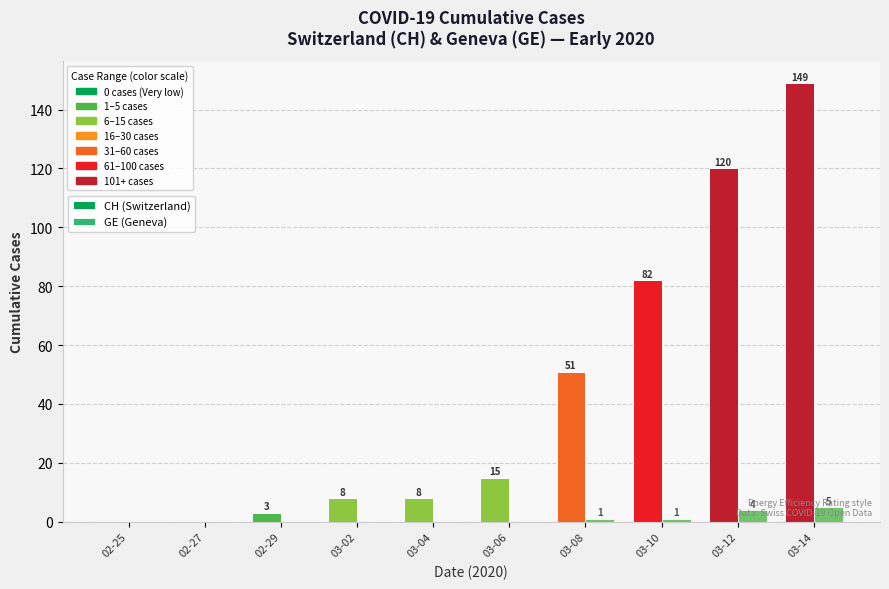

Are the bars horizontal?

No